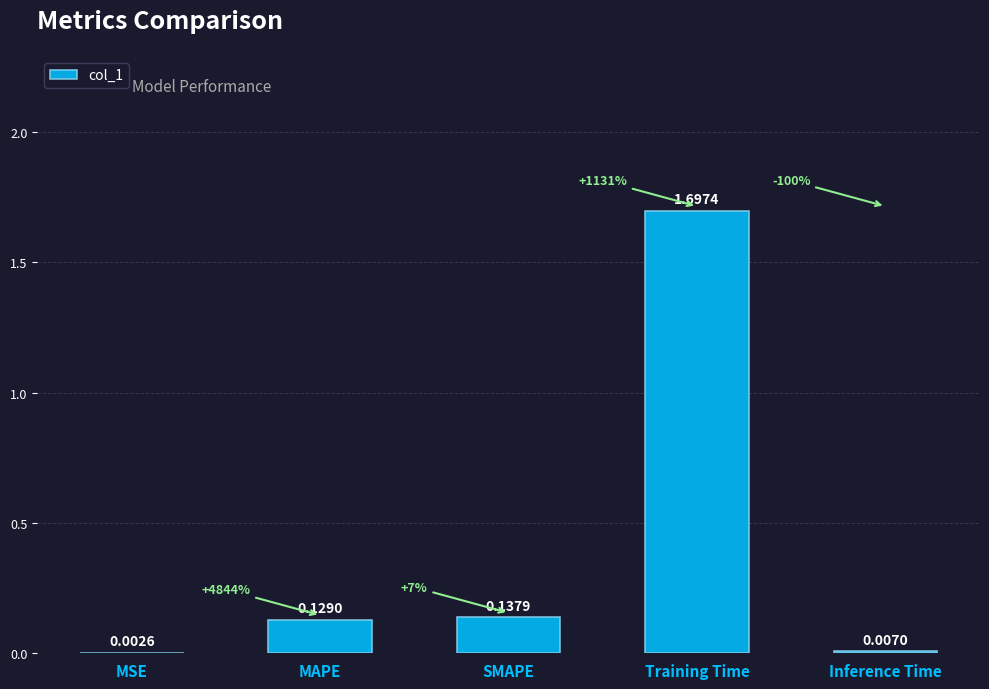

How many distinct data groups are displayed?

1